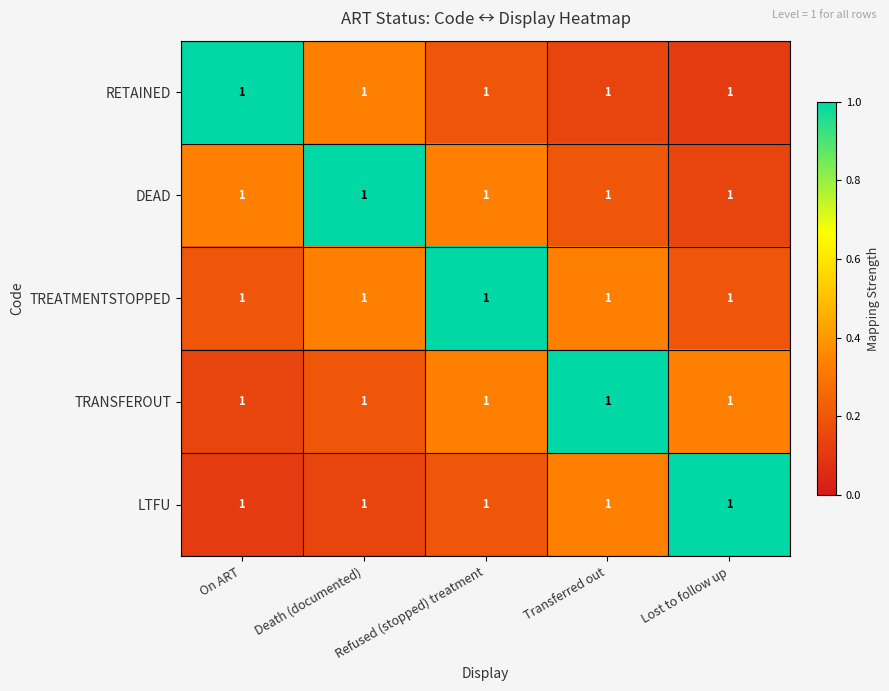

Rank the series by their maximum value, from lowest to highest.

RETAINED, DEAD, TREATMENTSTOPPED, TRANSFEROUT, LTFU